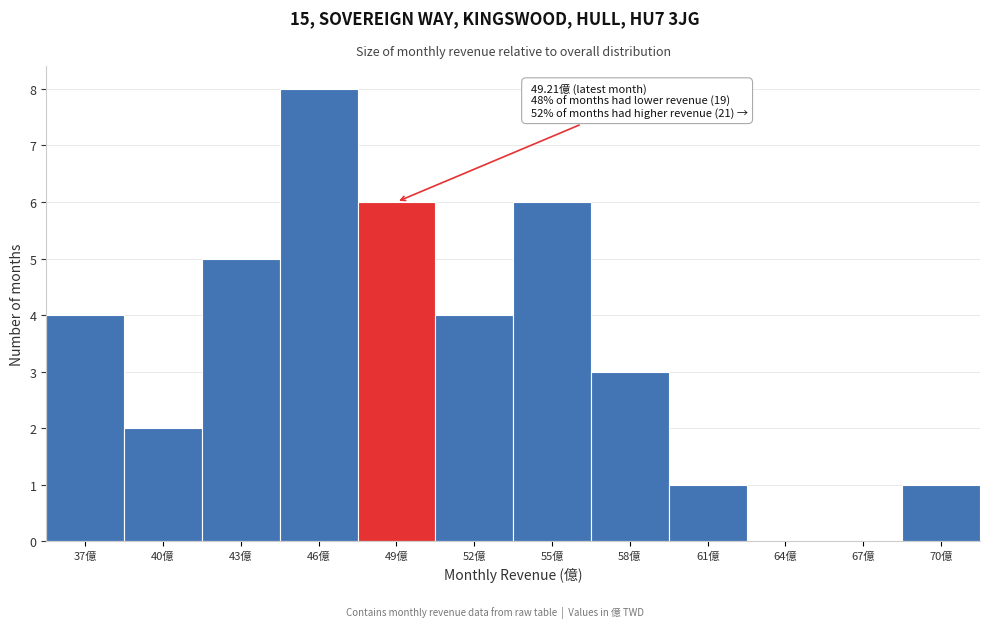

Reading left to right, what are all the values shown in this chart?

37億=4	40億=2	43億=5	46億=8	49億=6	52億=4	55億=6	58億=3	61億=1	64億=0	67億=0	70億=1